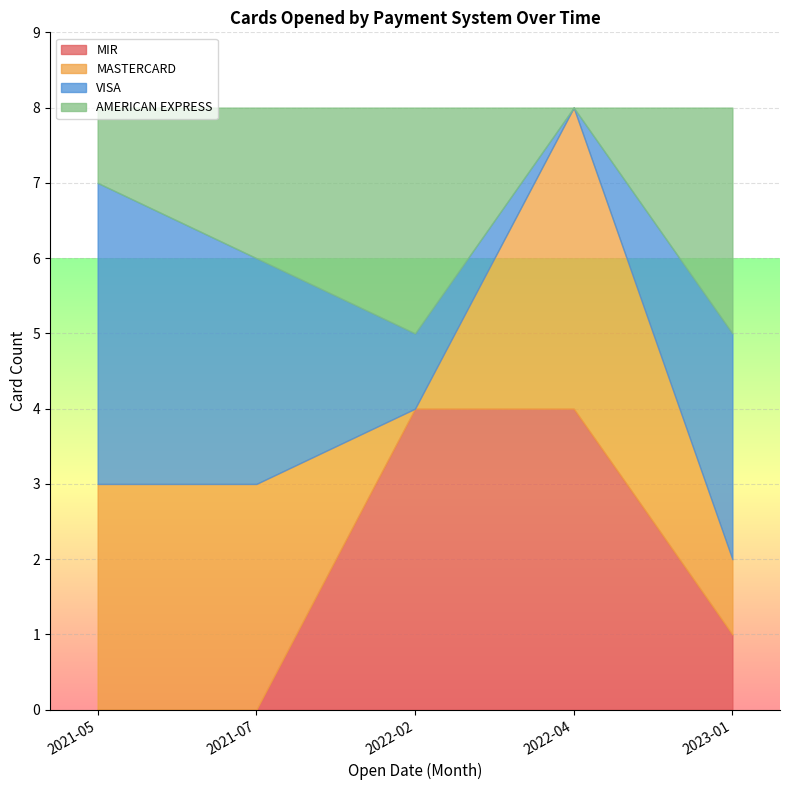

The MIR series shows 6 at 2022-04. True or false?

False